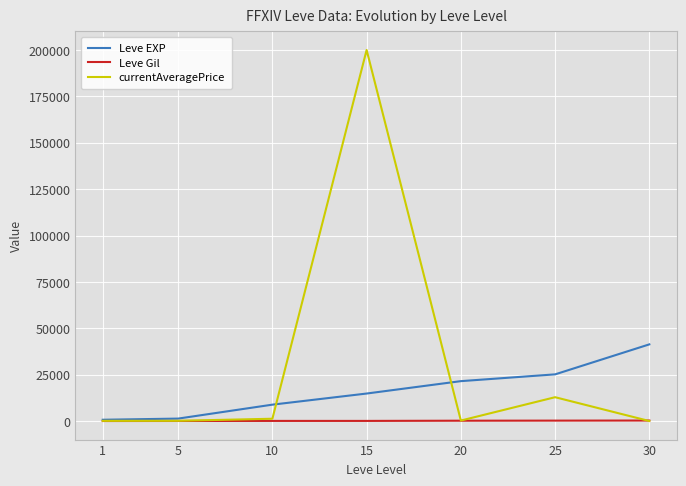

At which category is the sum across all series the highest?

15